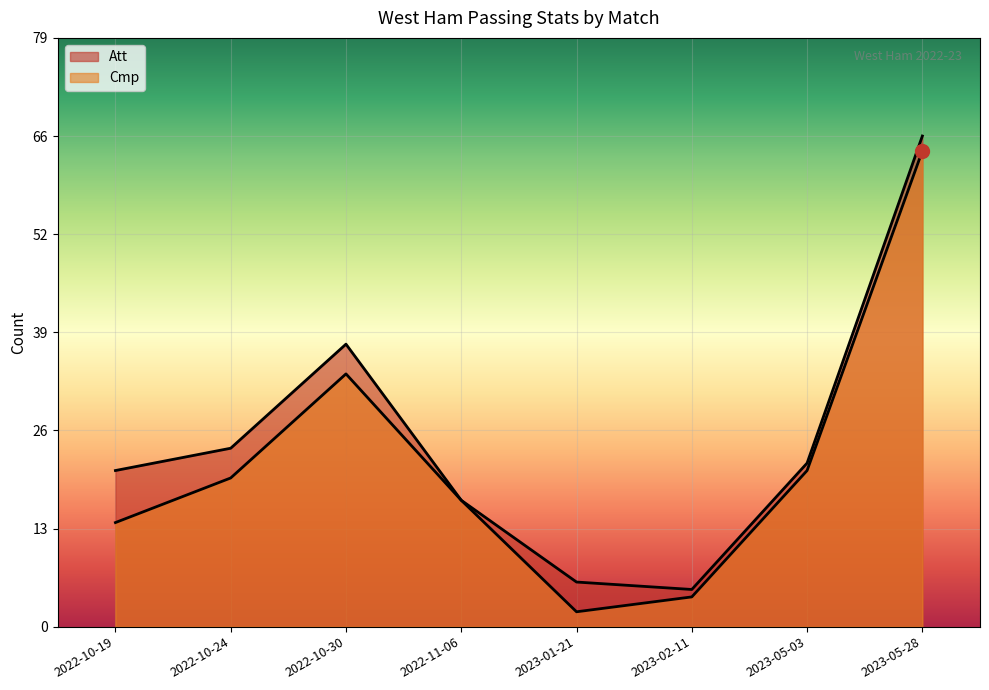

What is the sum of the Att values at 2022-10-24 and 2023-02-11?

29